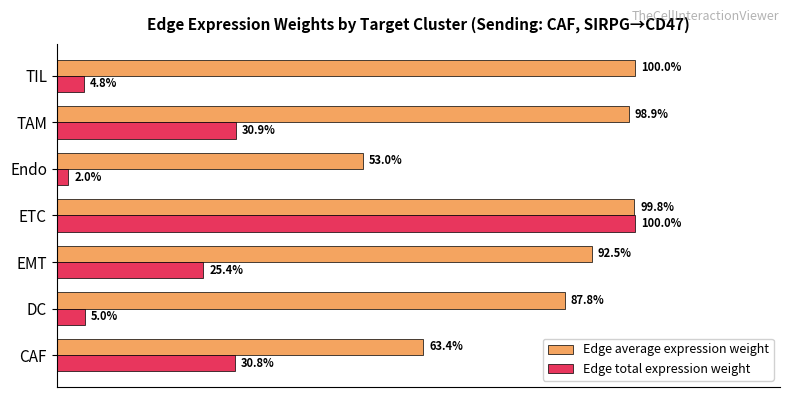

What are all the series names shown in the legend?

Edge average expression weight, Edge total expression weight